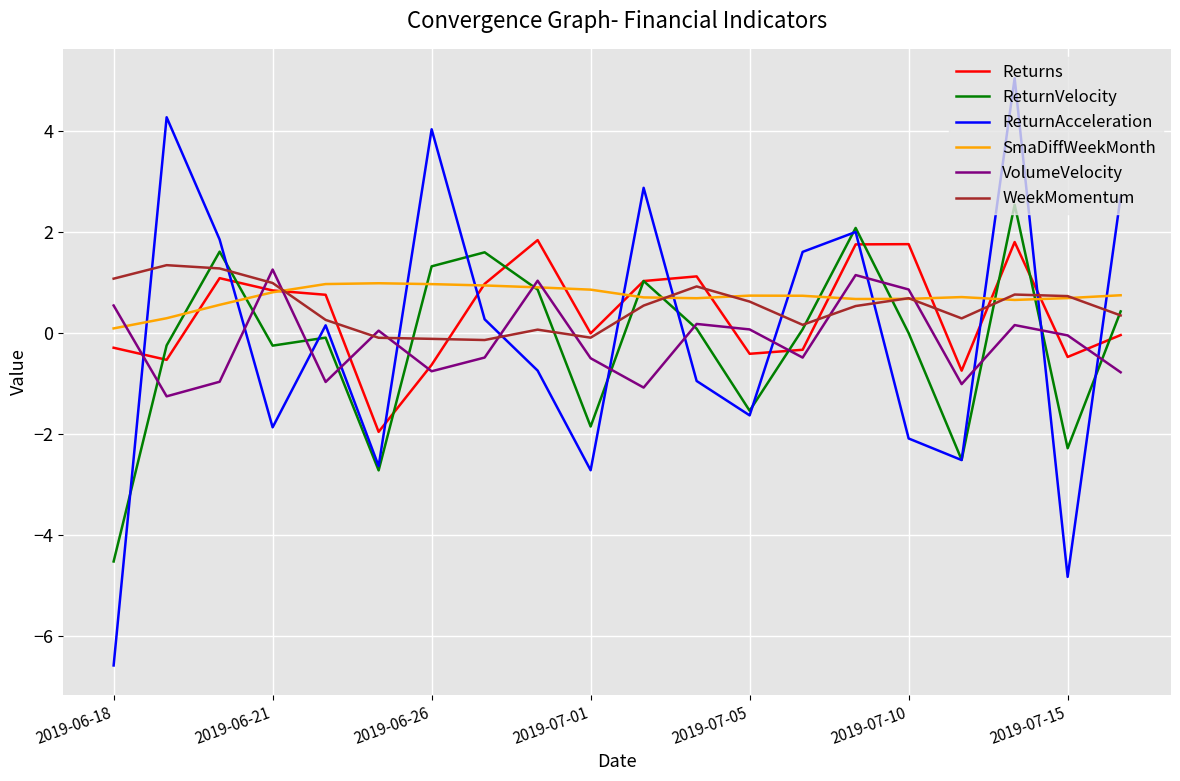

What is the maximum value shown in the chart?

5.1